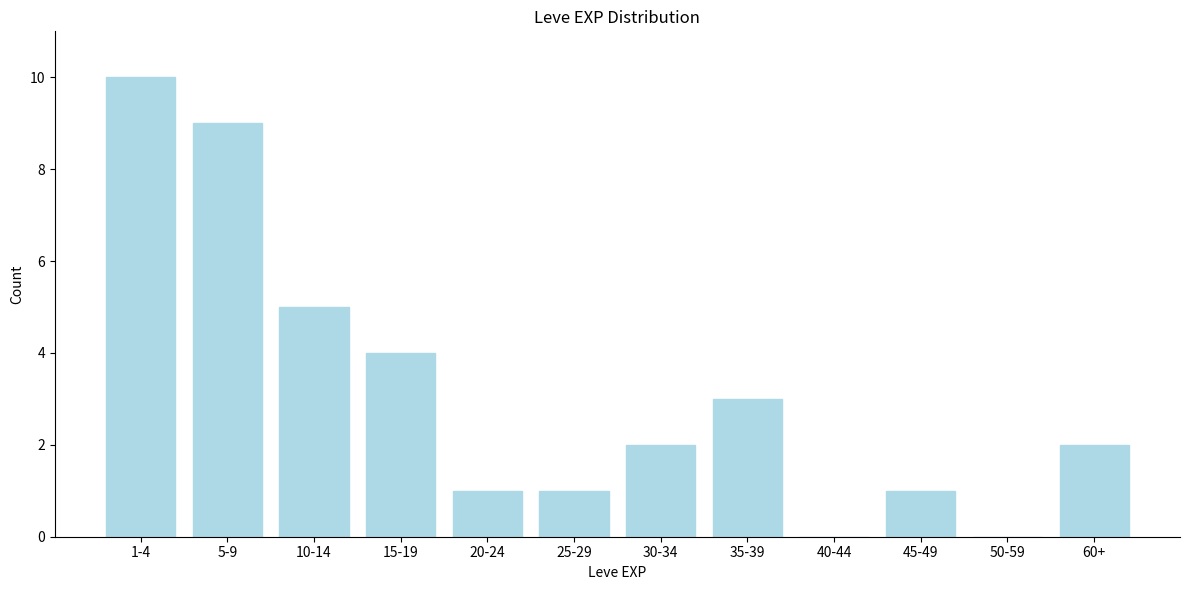

Reading left to right, transcribe all the data shown in this chart.

1-4=10	5-9=9	10-14=5	15-19=4	20-24=1	25-29=1	30-34=2	35-39=3	40-44=0	45-49=1	50-59=0	60+=2